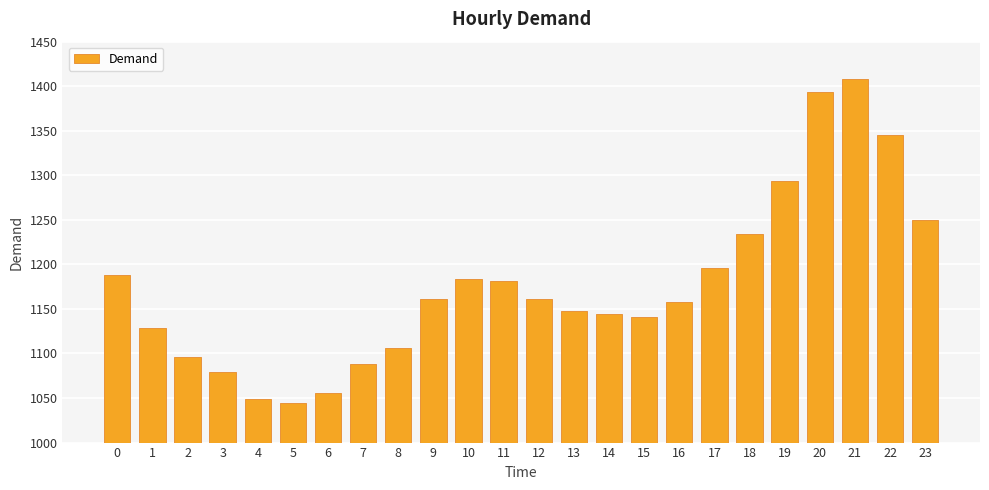

The chart shows a value of 770.1 at 10. True or false?

False